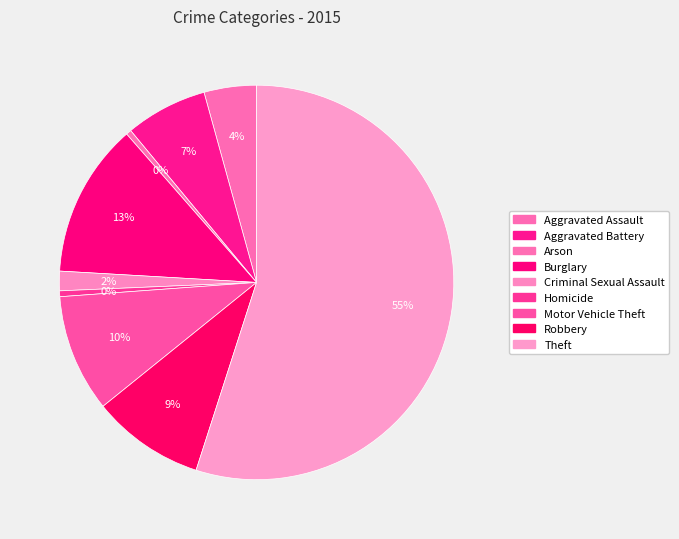

How much of the chart is everything except Arson?

99.6%